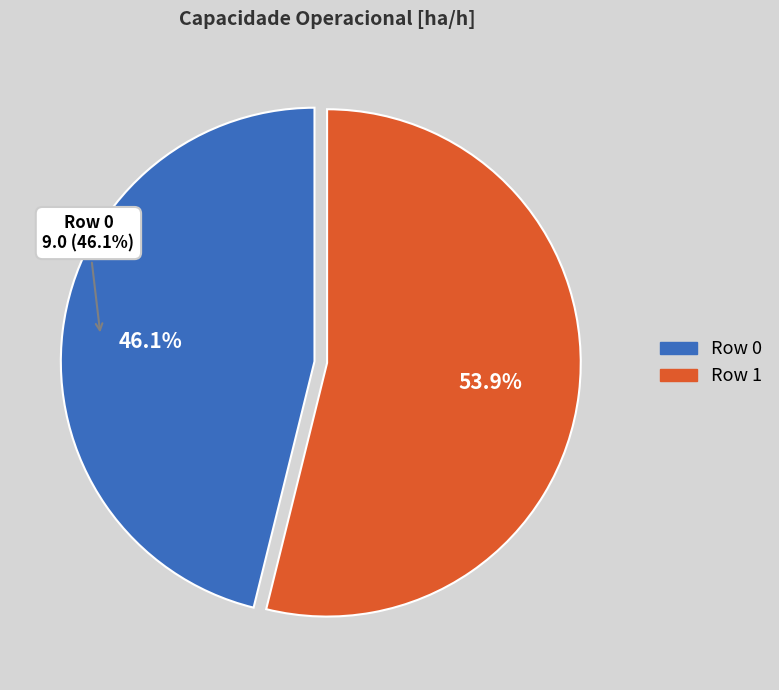

Which slice is the largest?

Row 1